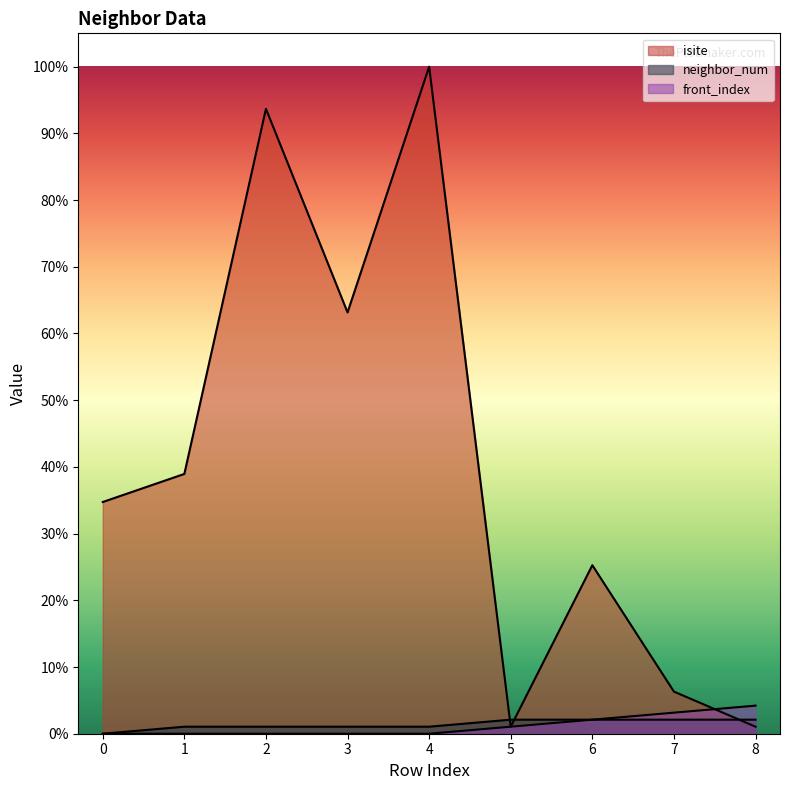

What is the sum of all neighbor_num values?

12